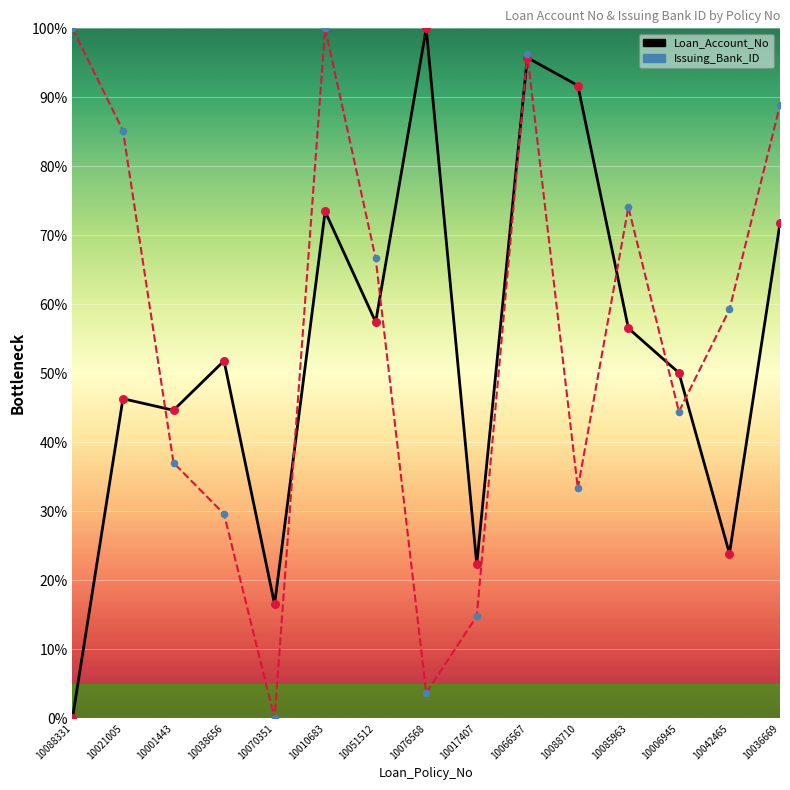

What are all the series names shown in the legend?

Loan_Account_No, Issuing_Bank_ID